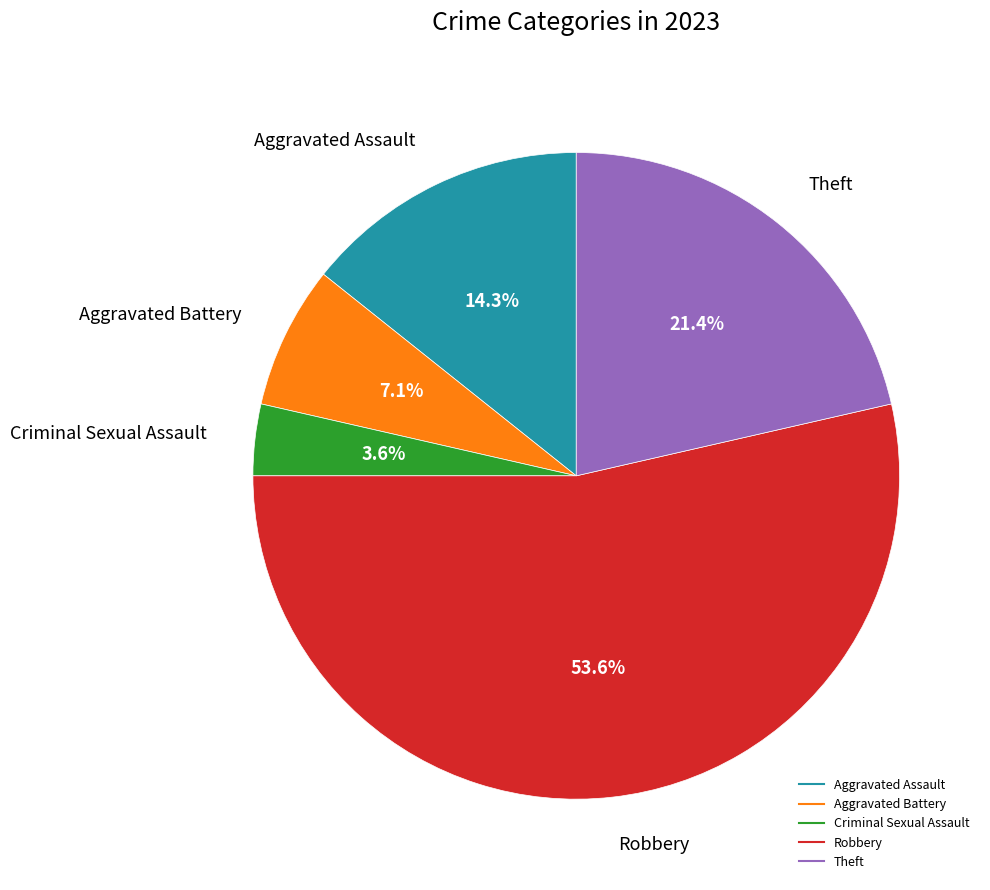

What is the total percentage of Criminal Sexual Assault and Aggravated Assault?

17.9%